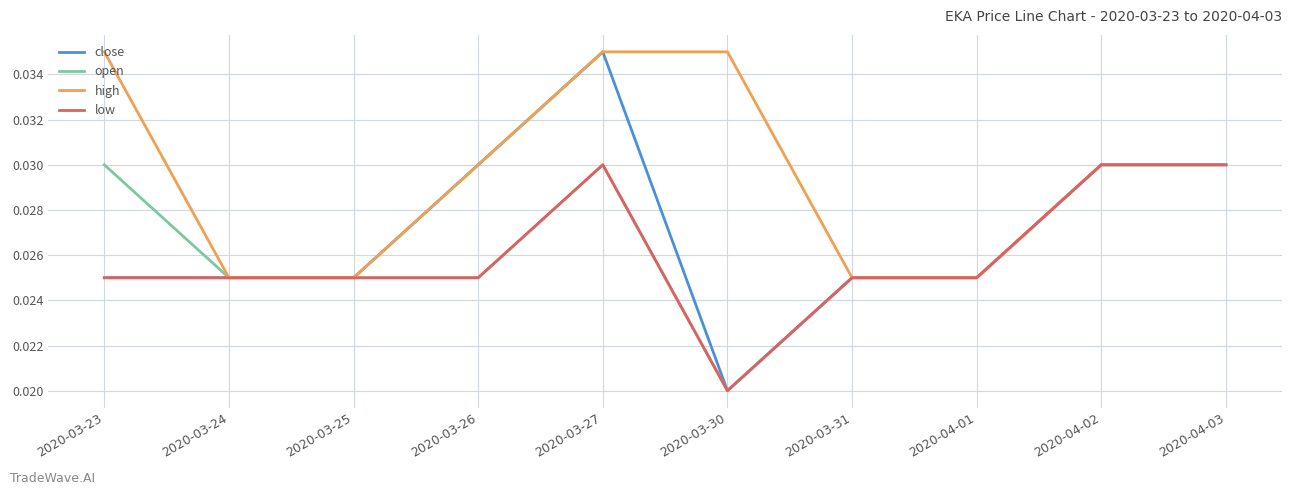

At which category is the sum across all series the highest?

2020-03-27